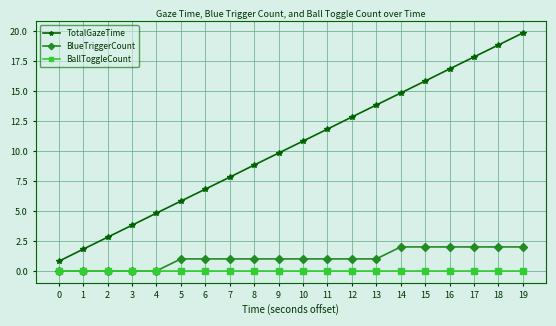

Is it true that BlueTriggerCount equals 2.7 at 17?

False